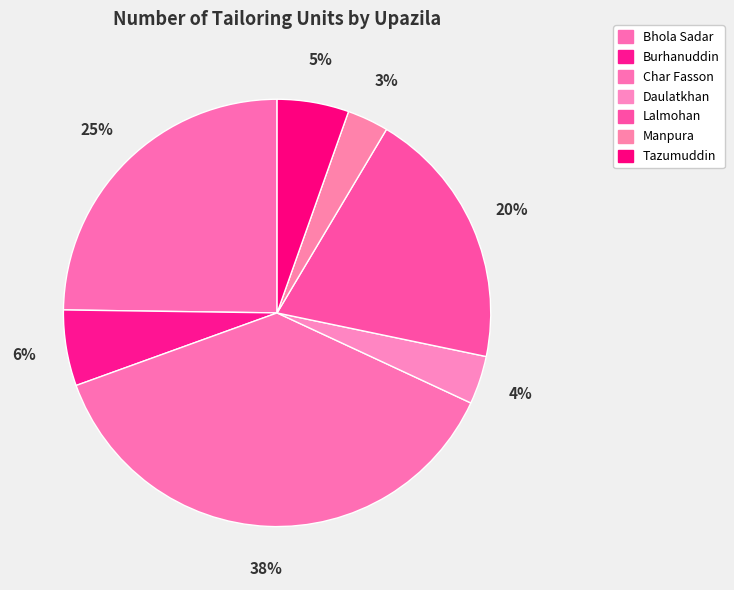

True or false: Daulatkhan accounts for 1% of the total.

False